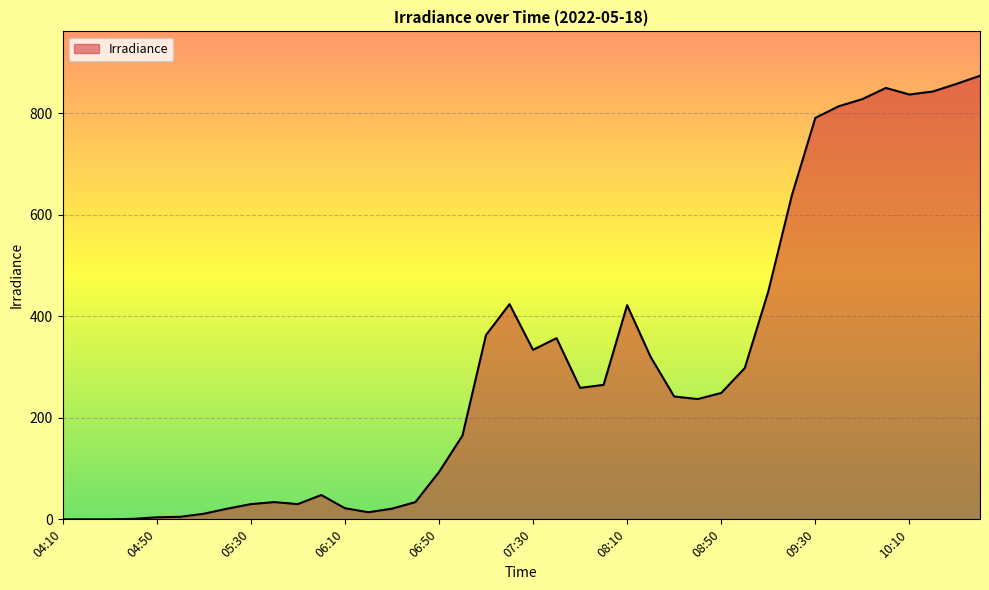

What is the greatest value displayed?

874